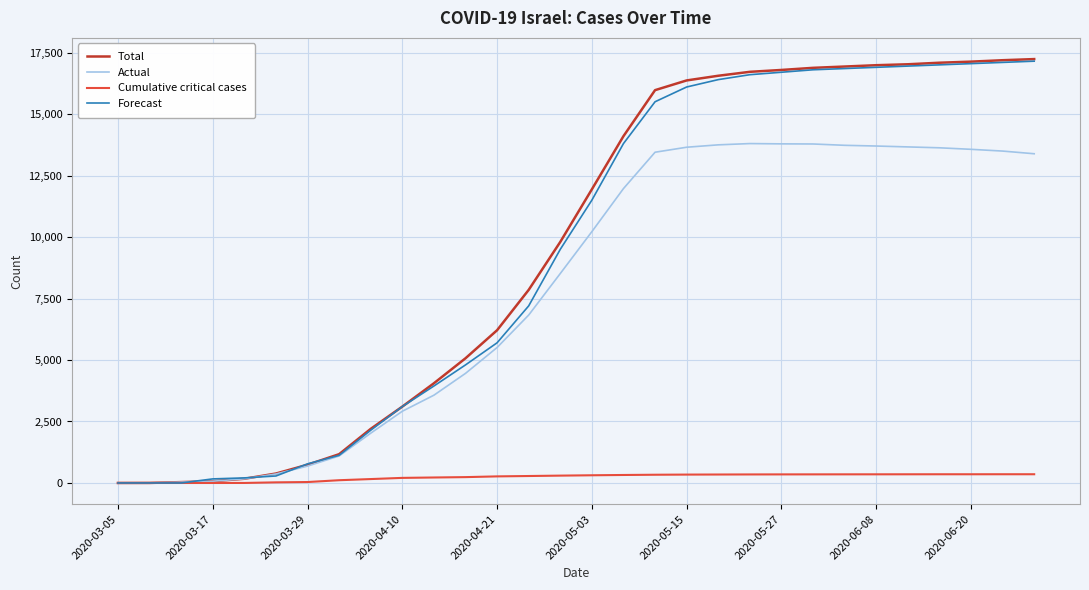

Which series has the widest spread of values?

Total